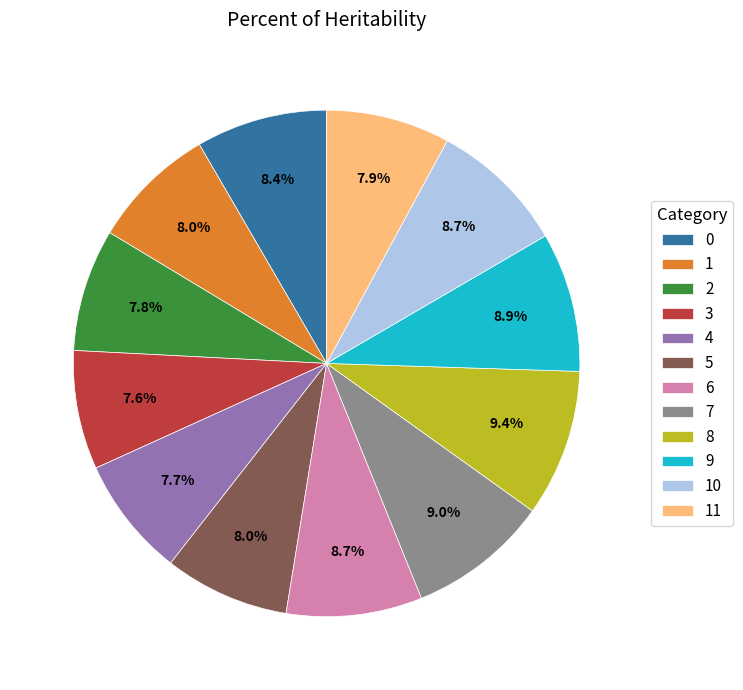

What percentage is NOT represented by 0?

91.6%